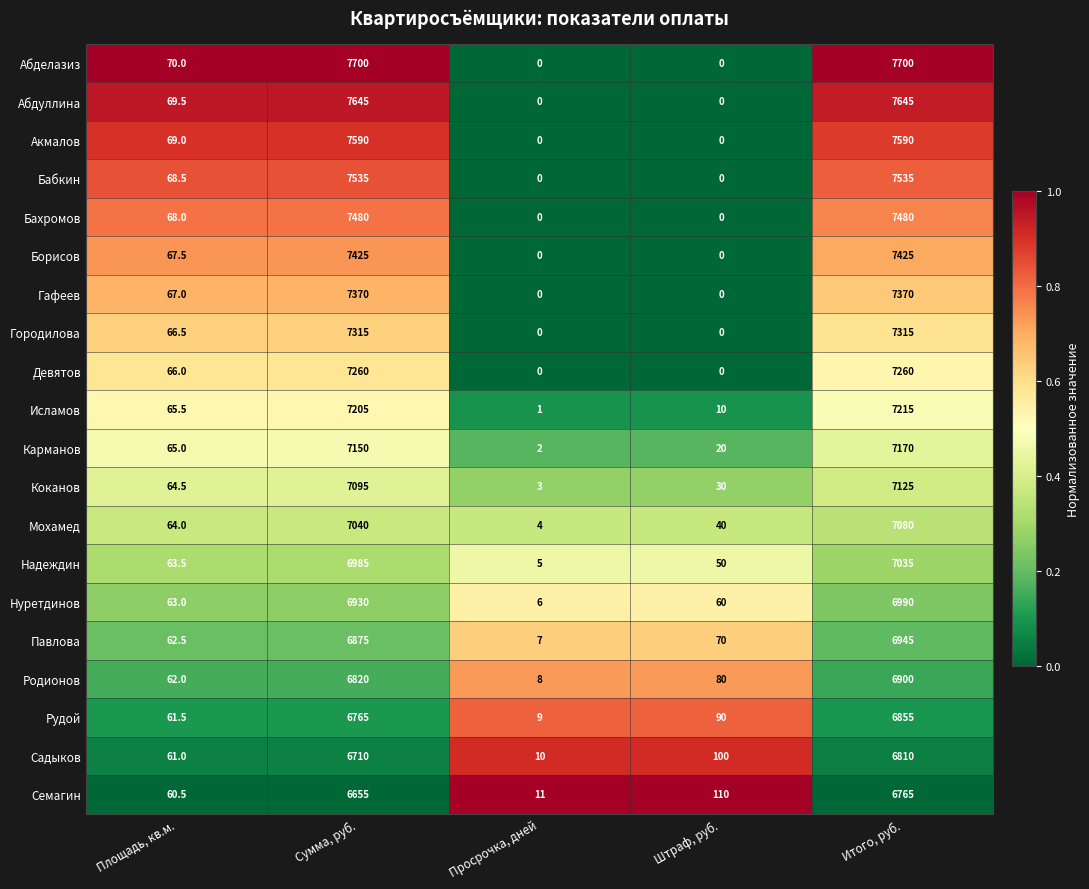

Rank the series by their maximum value, from highest to lowest.

Абделазиз, Абдуллина, Акмалов, Бабкин, Бахромов, Борисов, Гафеев, Городилова, Девятов, Исламов, Карманов, Коканов, Мохамед, Надеждин, Нуретдинов, Павлова, Родионов, Рудой, Садыков, Семагин